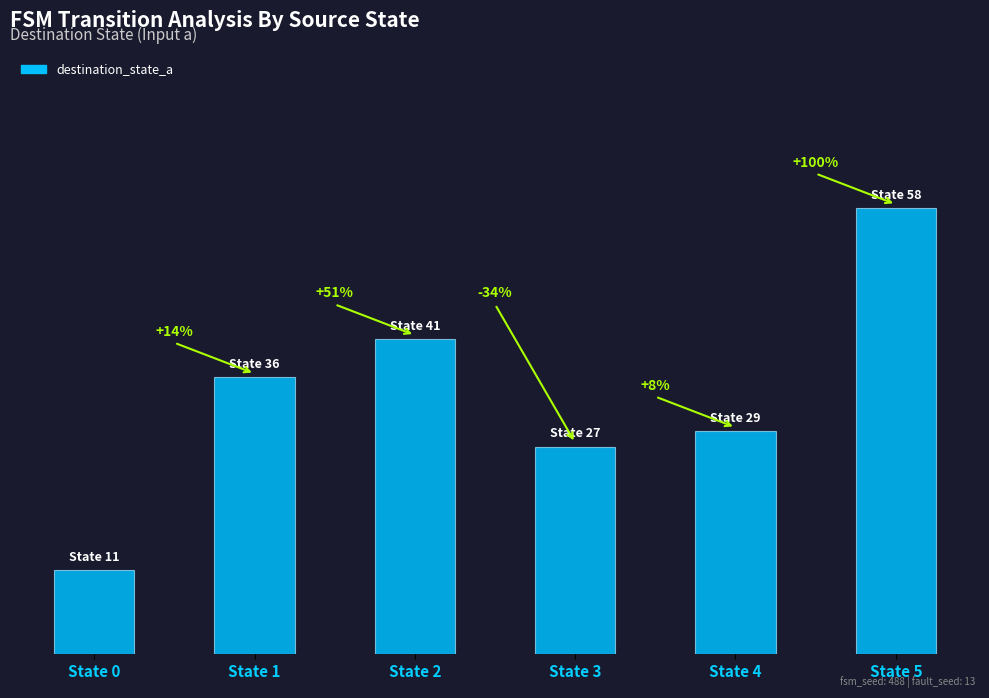

What is the value of the 1st bar from the left?

11